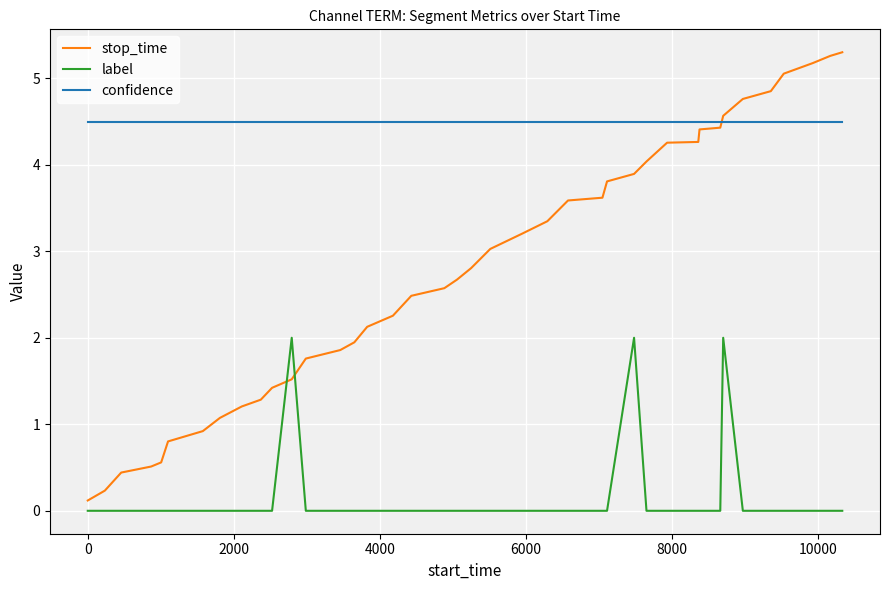

What are all the series names shown in the legend?

stop_time, label, confidence